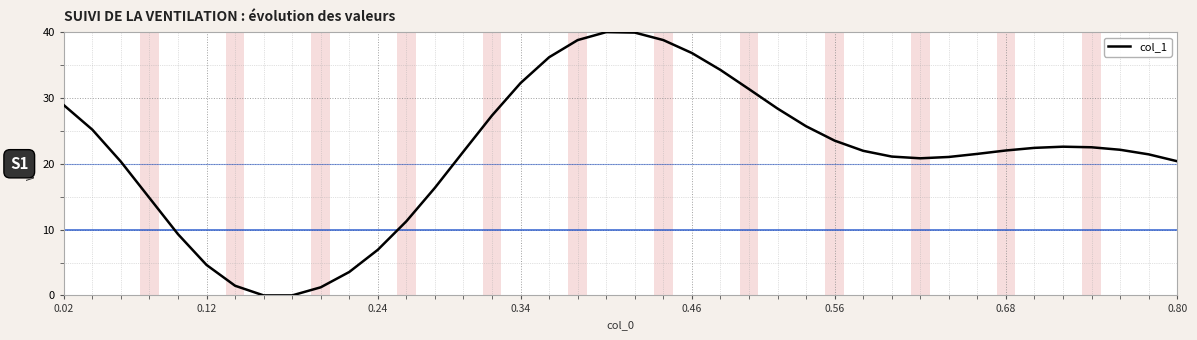

What is the maximum value shown in the chart?

40.0